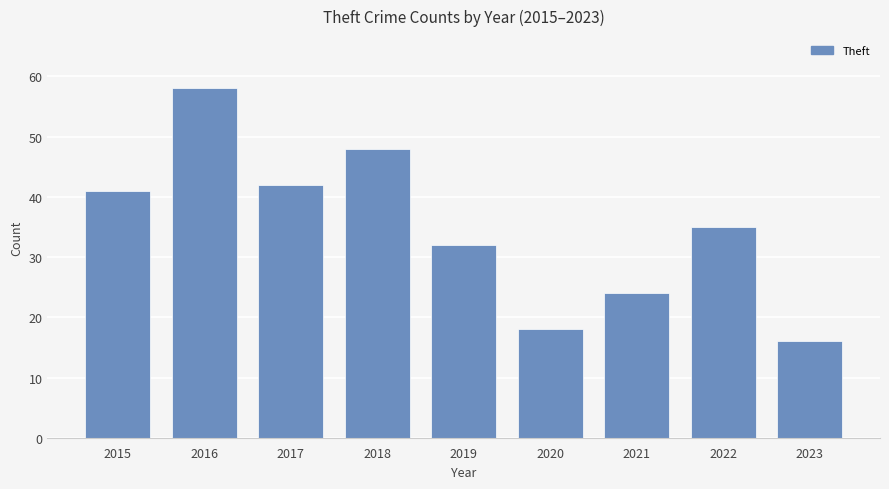

Read the value at 2022, to the nearest 10.

40